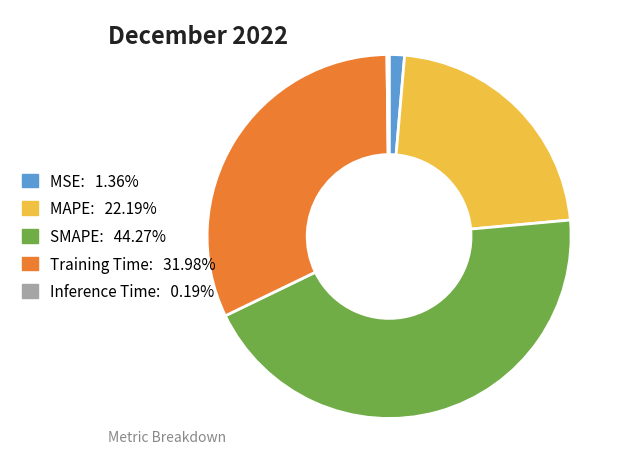

Which has a higher value, MSE or SMAPE?

SMAPE